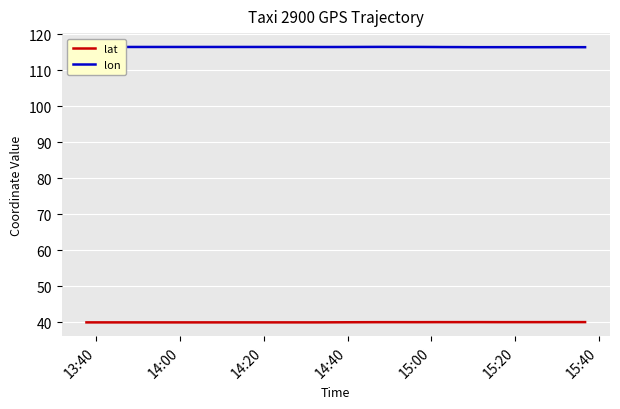

True or false: lat has a value of 9.9 at 14:20.

False